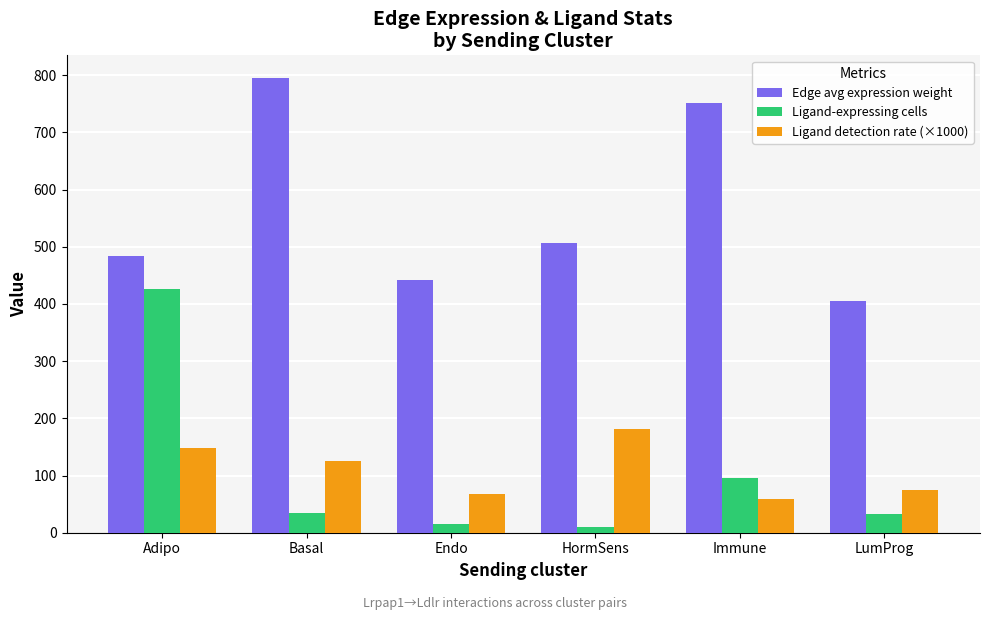

How many groups of bars are there?

6